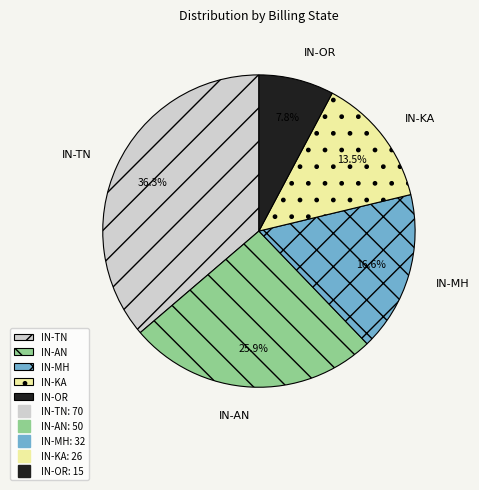

Count the number of slices in the pie.

5